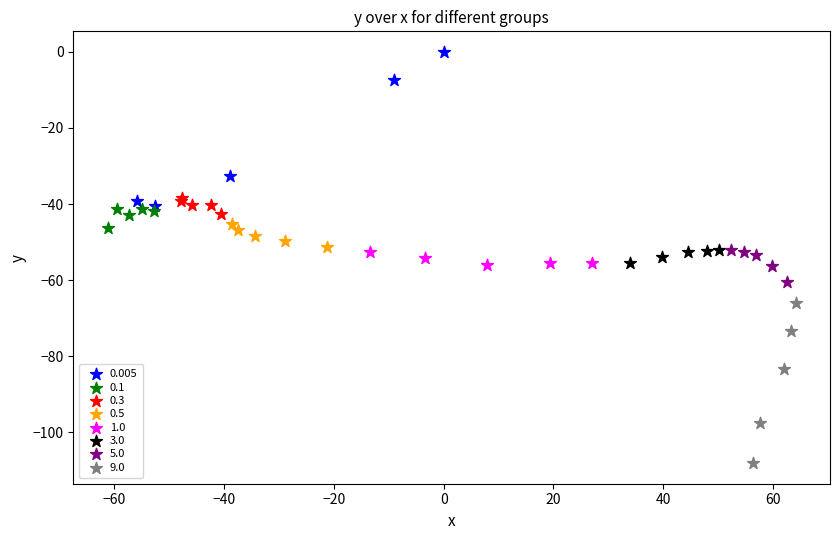

Which series reaches the minimum Y coordinate?

9.0